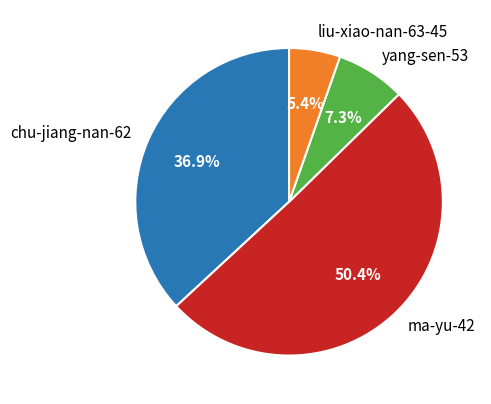

What portion of the pie excludes chu-jiang-nan-62?

63.1%